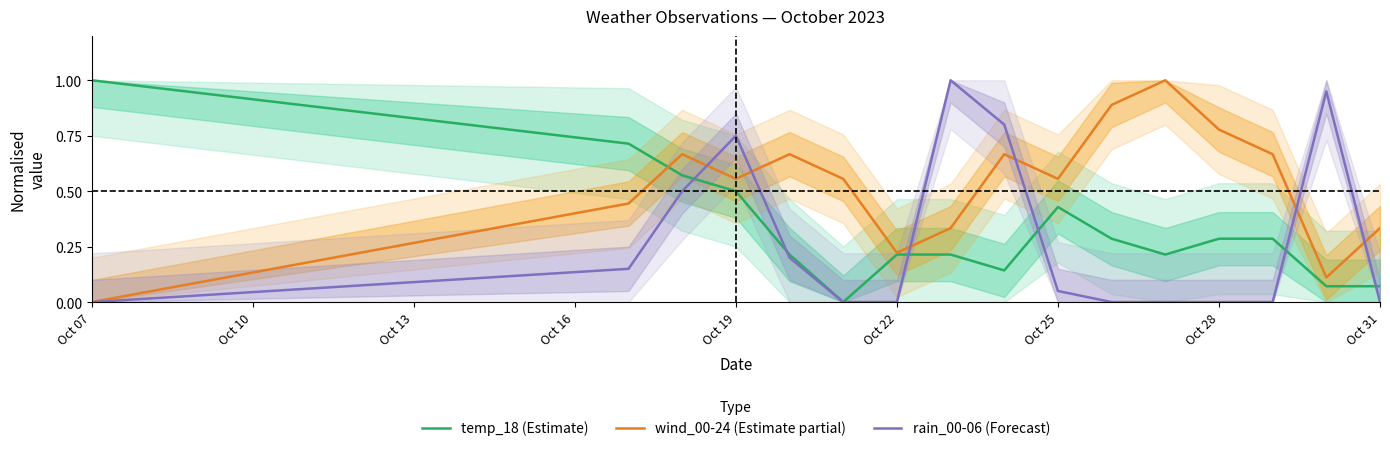

The temp_18 (Estimate) series shows 0.3 at Oct 07. True or false?

False